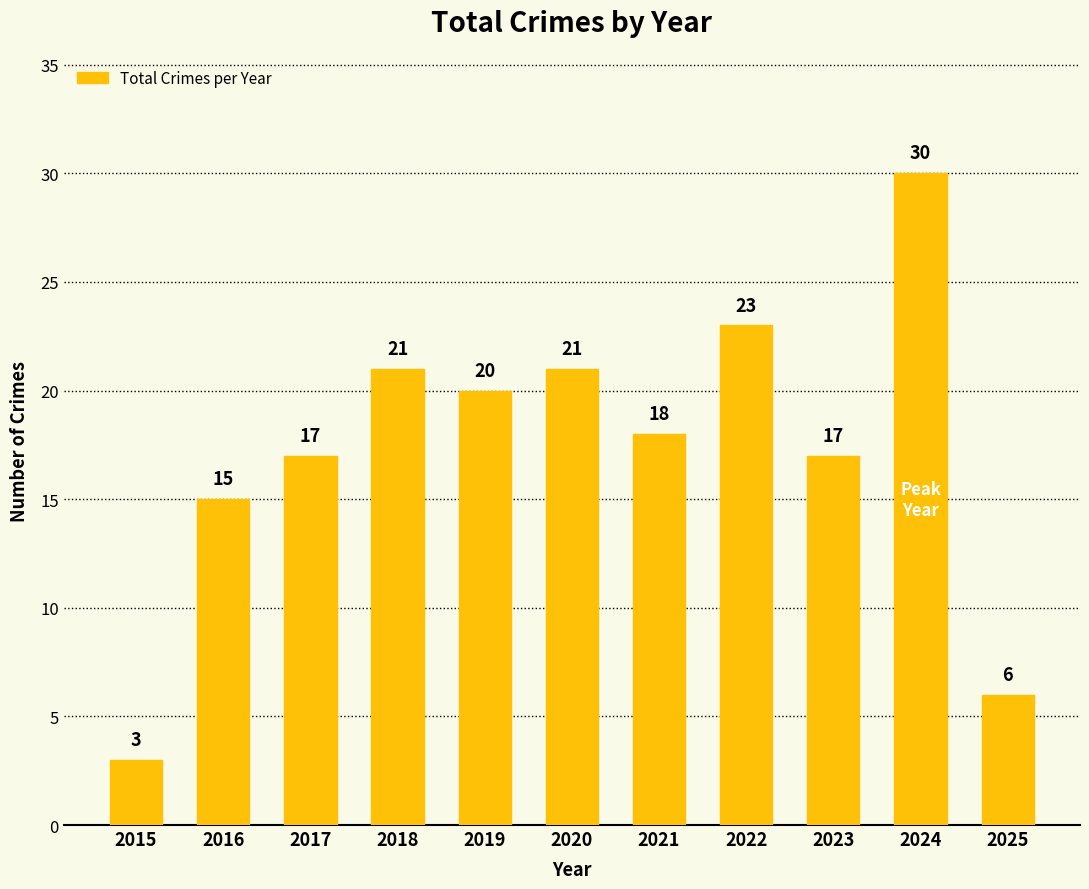

What is the difference between the values at 2025 and 2024?

24